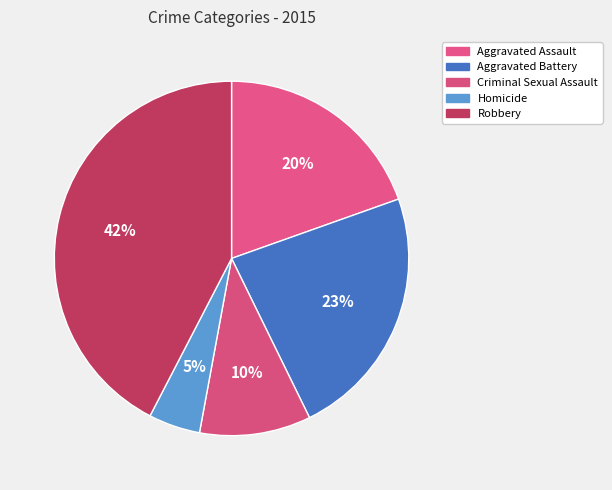

To the nearest percent, what percentage of the pie is Aggravated Assault?

20%